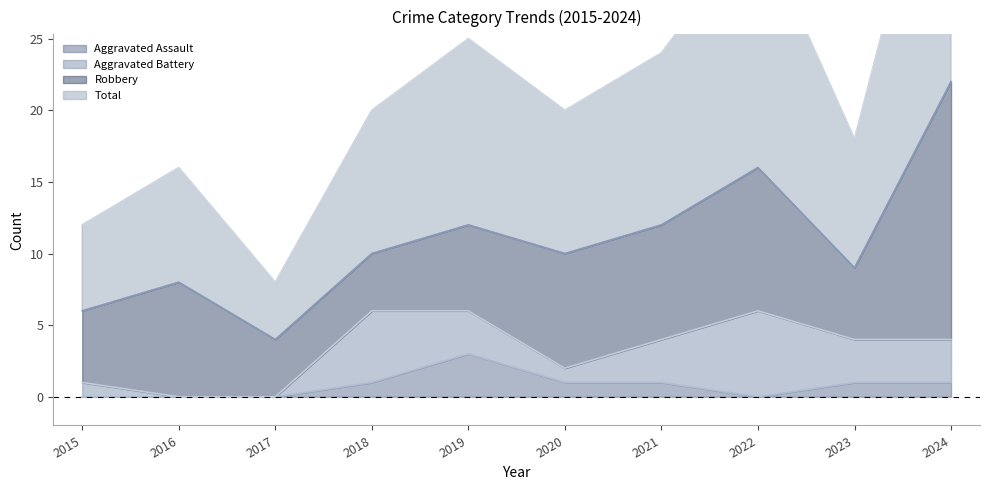

Does the chart have visible grid lines?

No